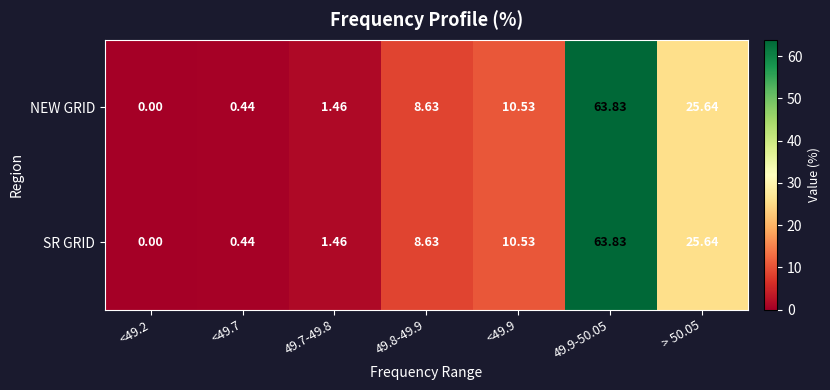

Is the value of NEW GRID at 49.8-49.9 greater than the value of SR GRID at <49.7?

Yes